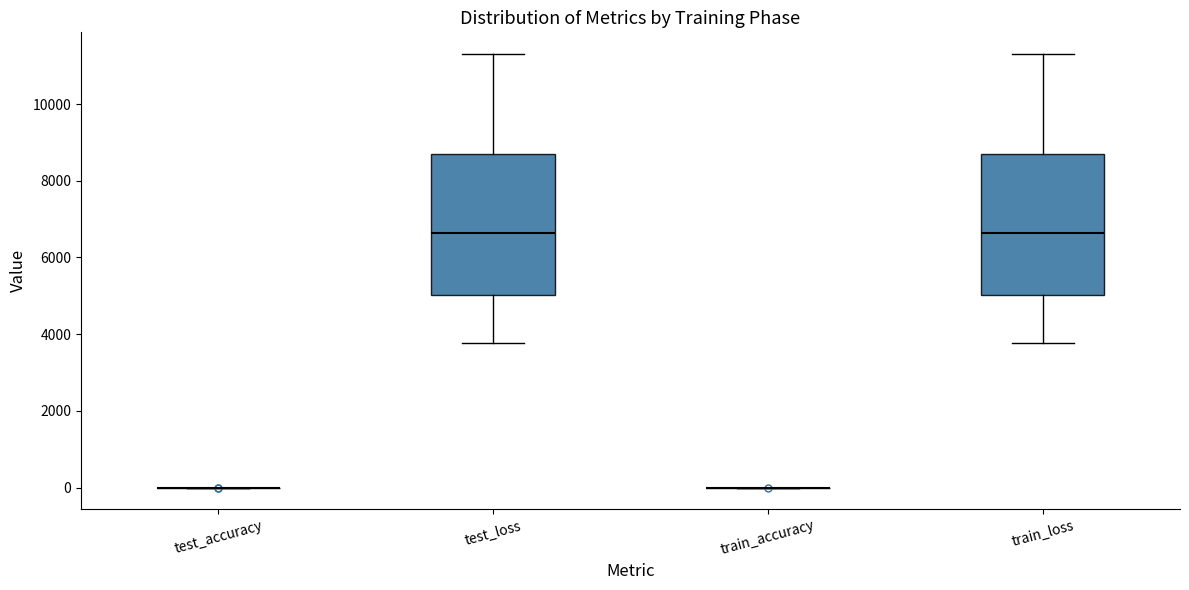

Reading left to right, read every box against the y-axis: the position of its median line, the range the box covers, and the ends of its whiskers. The values are not printed on the chart, so give them approximately, as read against the axis.

test_accuracy: box collapsed to a line at 0, whiskers 0 to 0
test_loss: median 6600, box 5000 to 8800, whiskers 3800 to 11400
train_accuracy: box collapsed to a line at 0, whiskers 0 to 0
train_loss: median 6600, box 5000 to 8800, whiskers 3800 to 11400